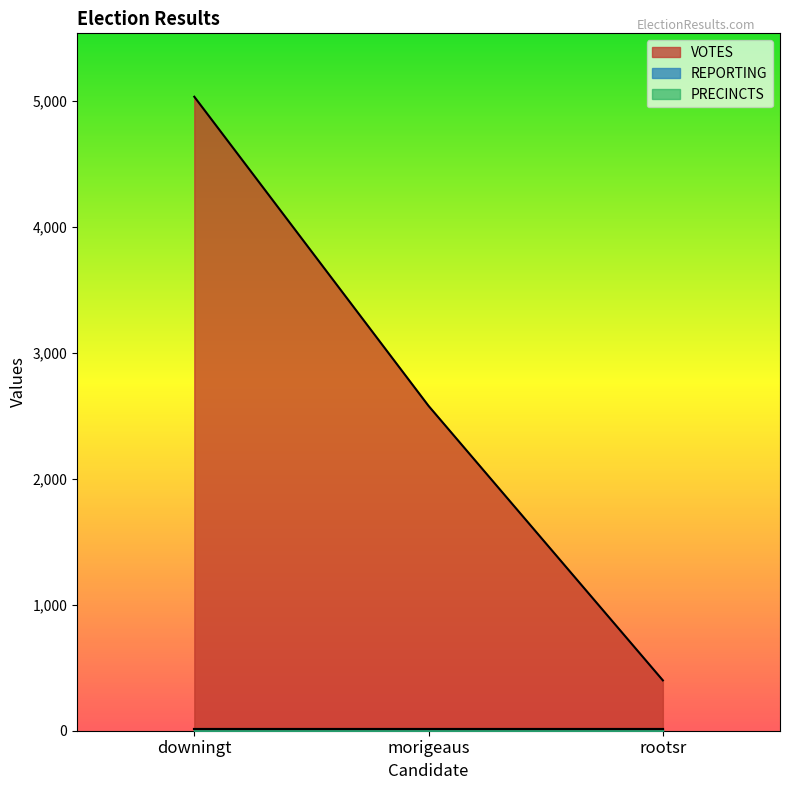

What is the greatest value displayed?

5036